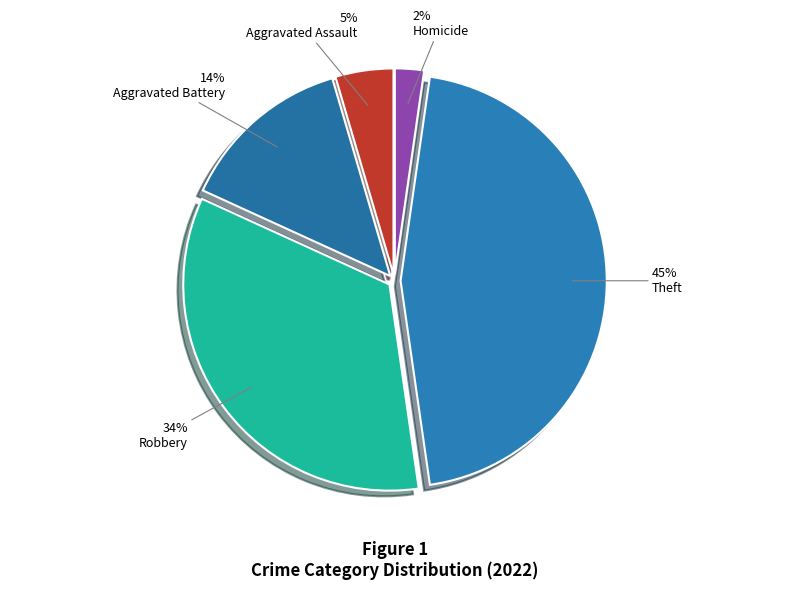

Count the number of slices in the pie.

5